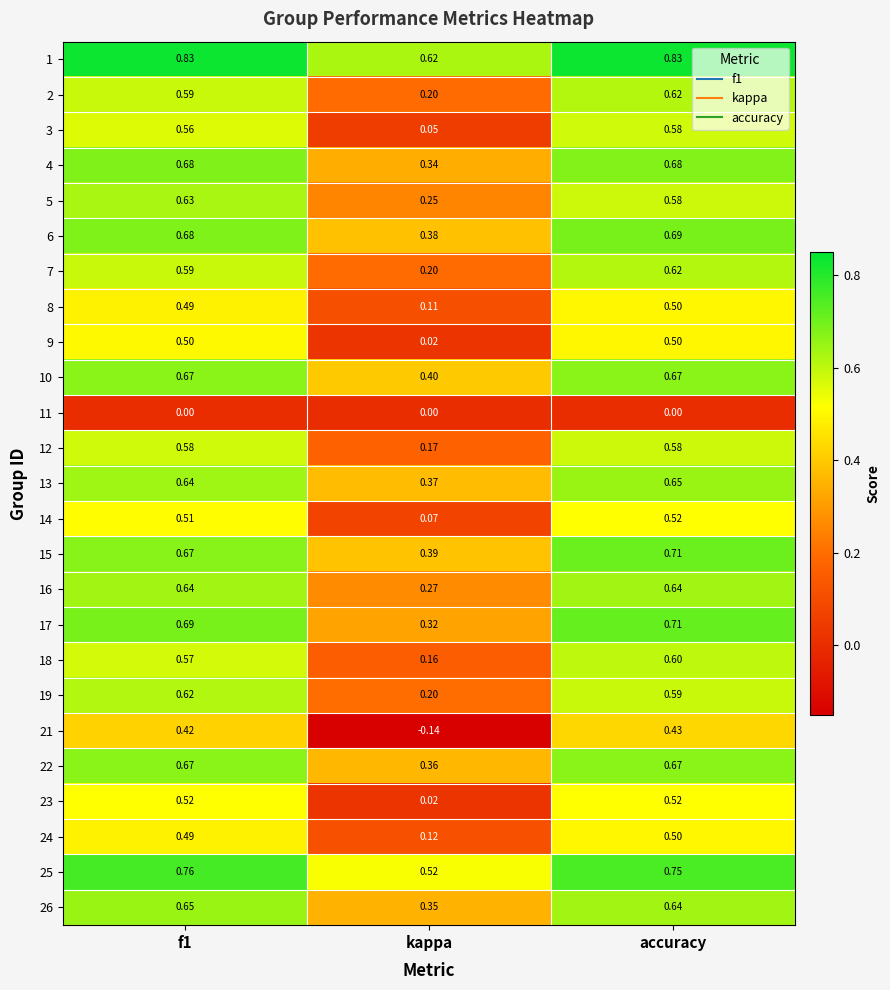

Is the value of 24 at f1 greater than the value of 13 at f1?

No